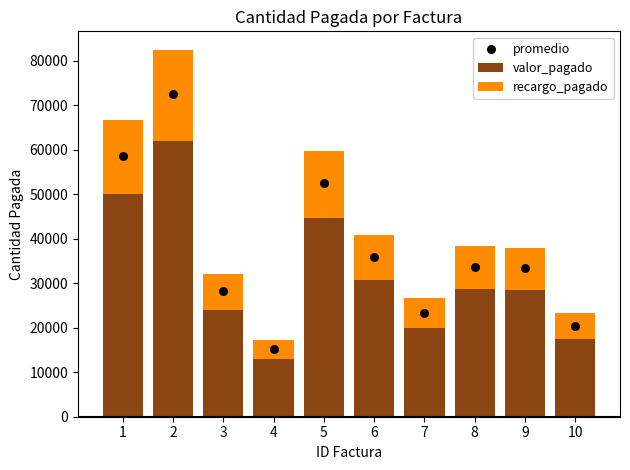

Read the valor_pagado value at 6.

30633.8